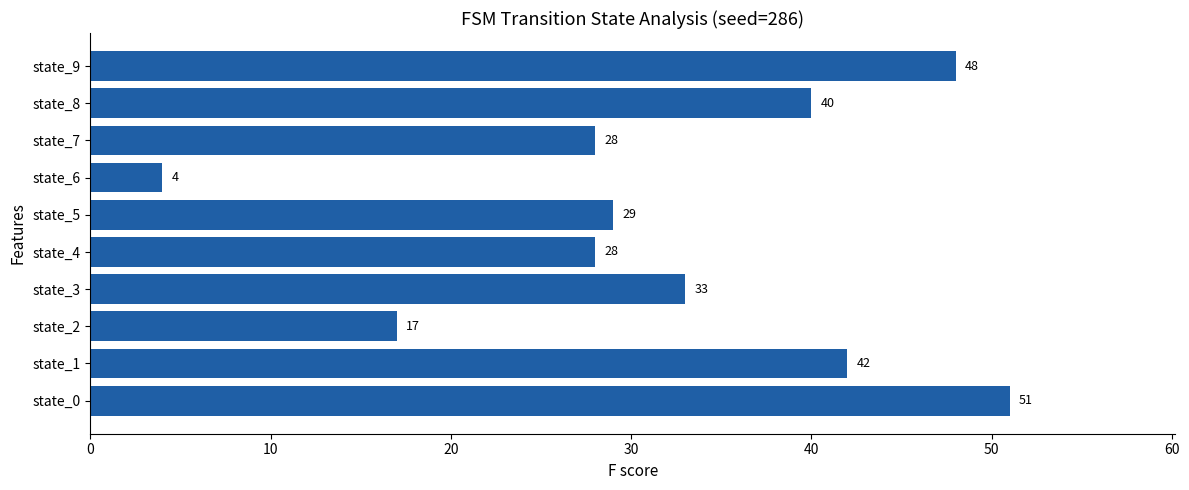

What is the minimum value shown in the chart?

4